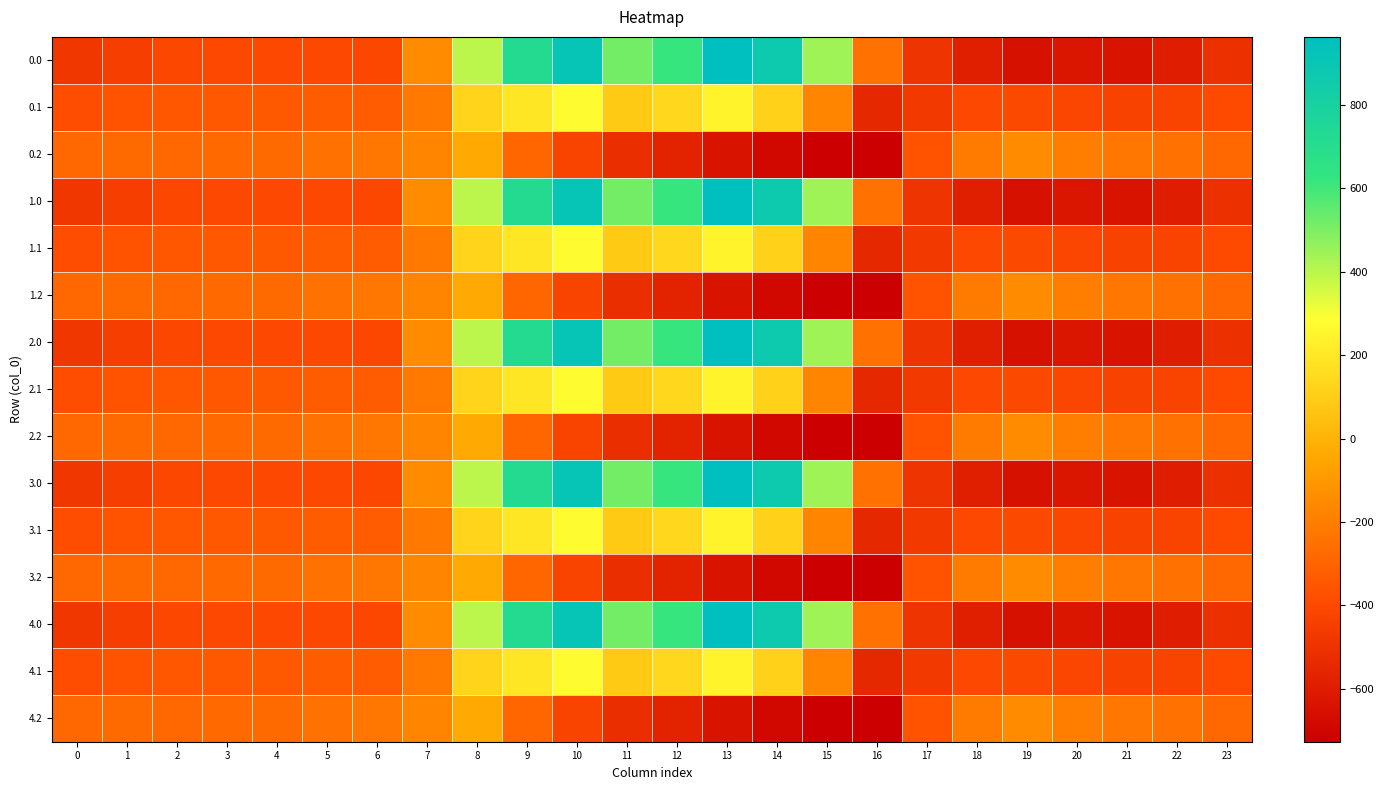

At which category is the sum across all series the highest?

10